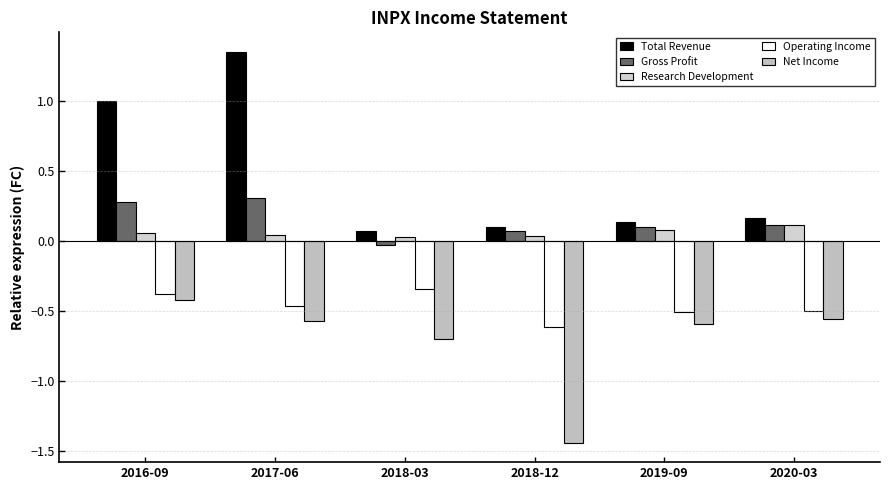

Which series has the widest spread of values?

Total Revenue